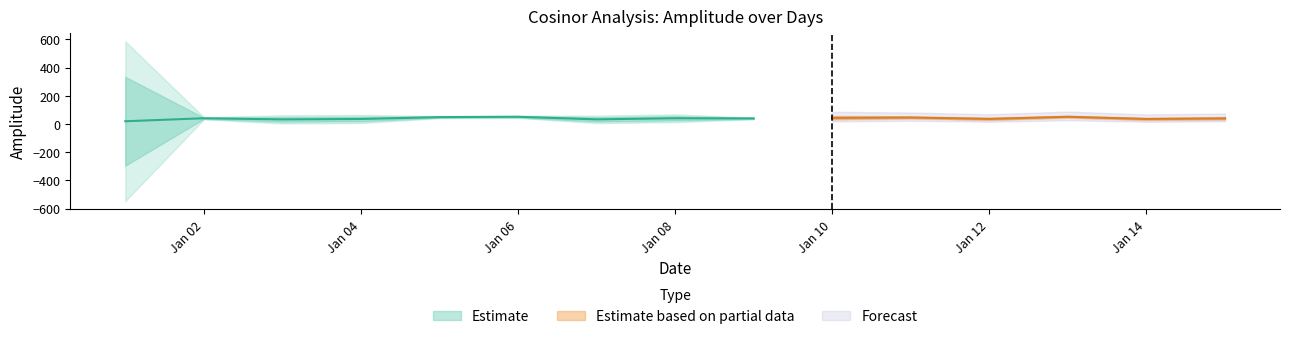

At which label does amplitude reach its minimum?

2022-01-01